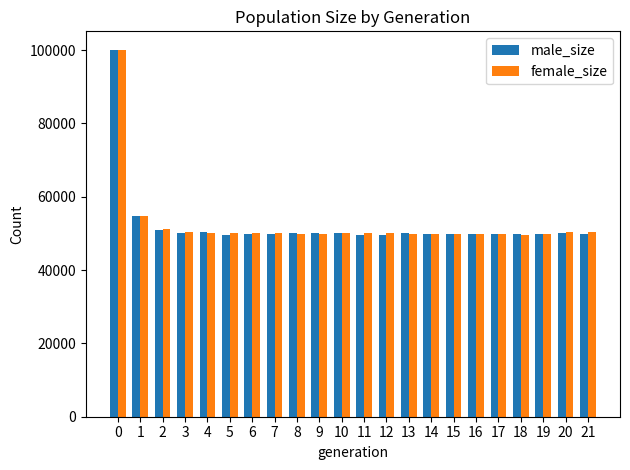

At how many categories does at least one series exceed 64039?

1